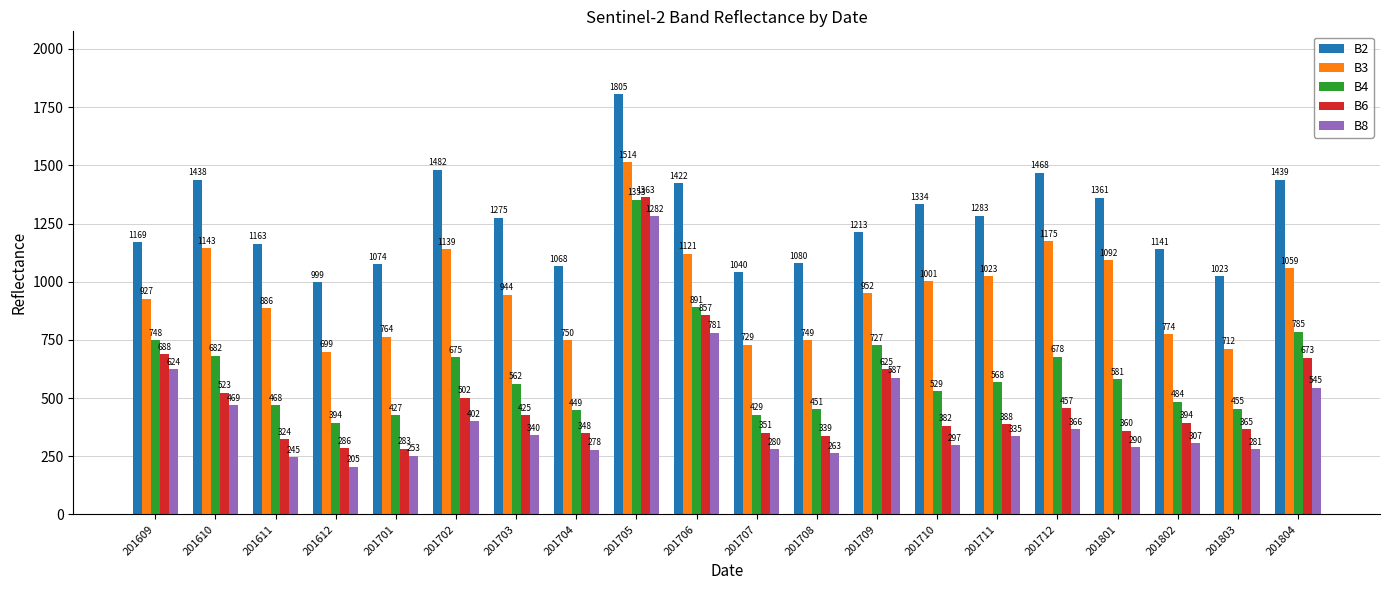

Reading left to right, extract all data points from this chart.

B2: 1169	1438	1163	999	1074	1482	1275	1068	1805	1422	1040	1080	1213	1334	1283	1468	1361	1141	1023	1439
B3: 927	1143	886	699	764	1139	944	750	1514	1121	729	749	952	1001	1023	1175	1092	774	712	1059
B4: 748	682	468	394	427	675	562	449	1353	891	429	451	727	529	568	678	581	484	455	785
B6: 688	523	324	286	283	502	425	348	1363	857	351	339	625	382	388	457	360	394	365	673
B8: 624	469	245	205	253	402	340	278	1282	781	280	263	587	297	335	366	290	307	281	545